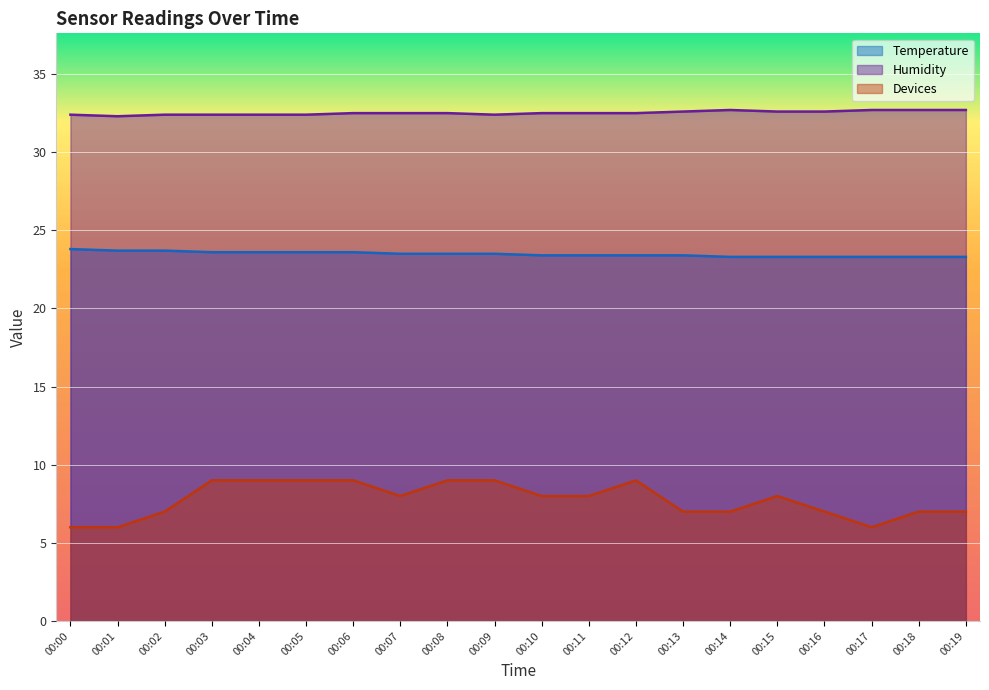

What is the maximum value for Temperature?

23.8